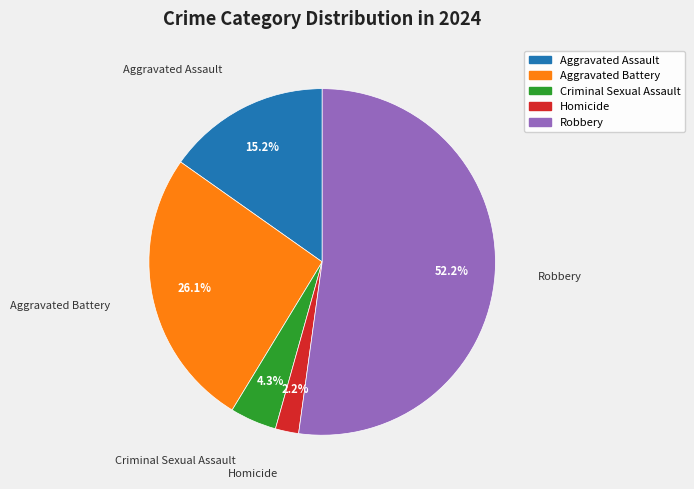

Count the number of slices in the pie.

5